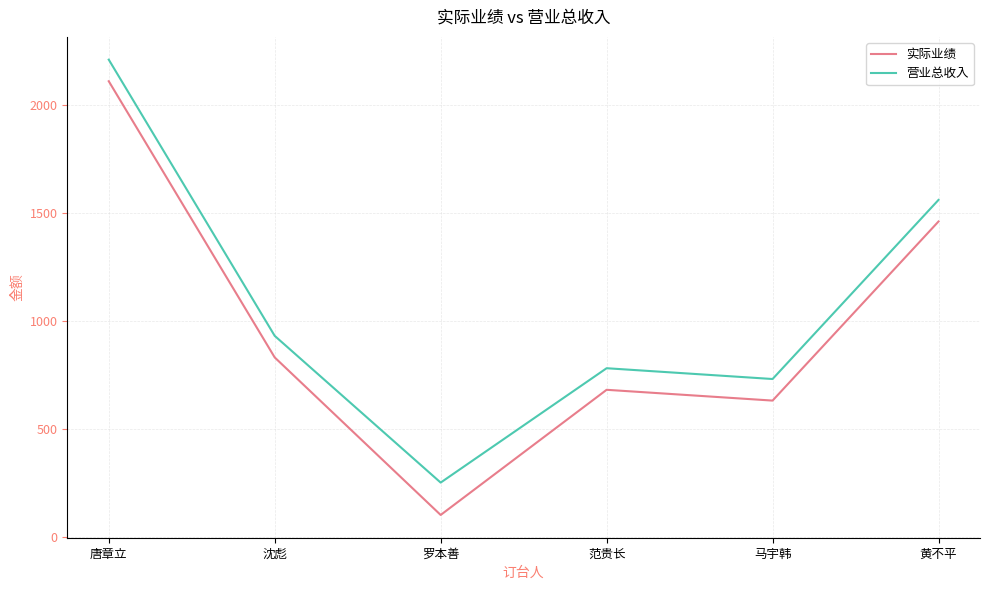

What is the total value across all series at 范贵长?

1460